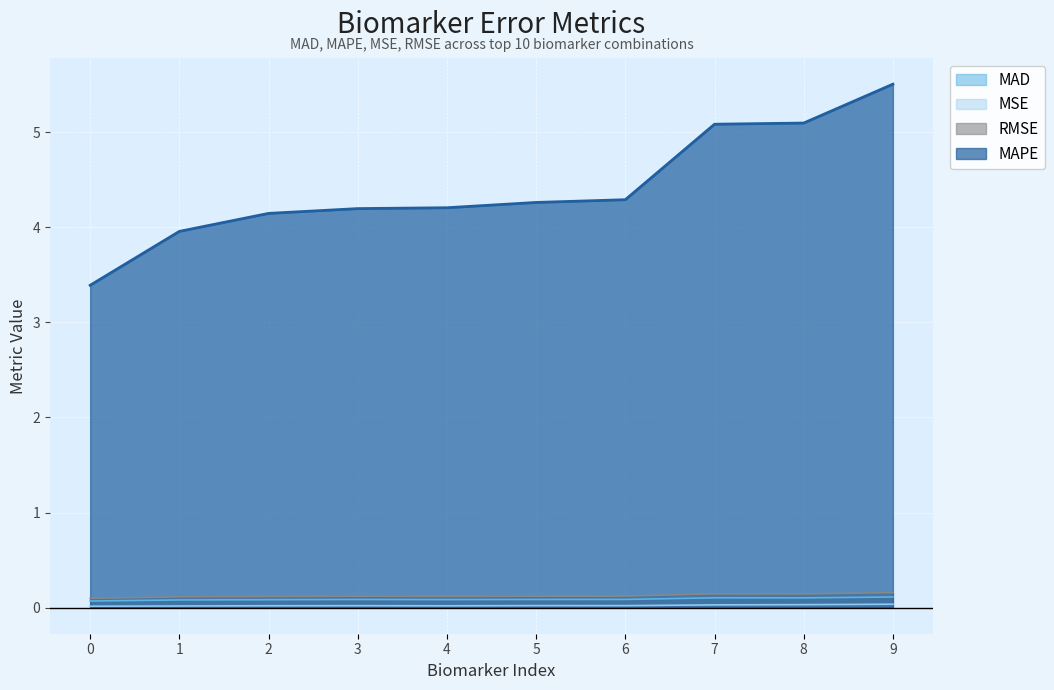

Does the chart display data point markers on the line(s)?

No